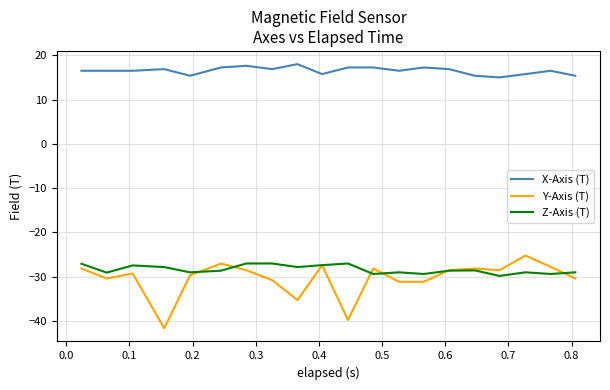

Which series has the largest total across all categories?

X-Axis (T)